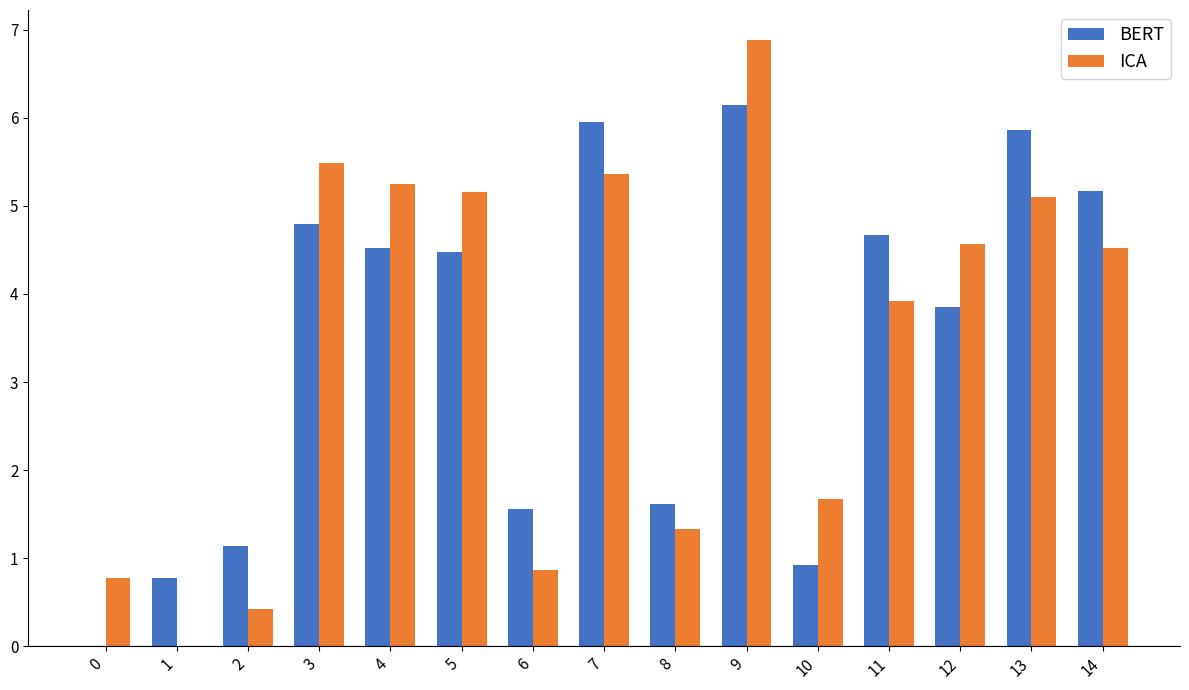

True or false: BERT has a value of 8.1 at 13.

False